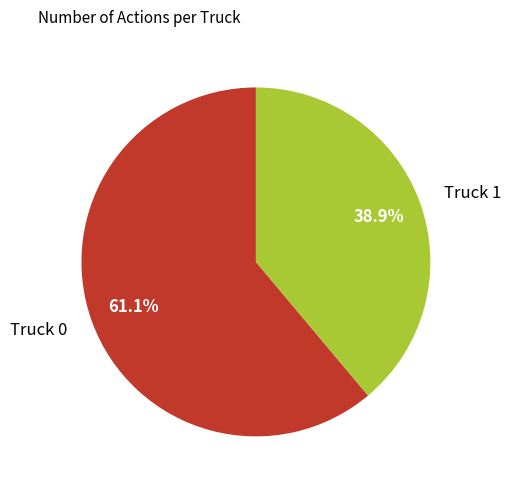

To the nearest percent, what portion does Truck 0 represent?

61%